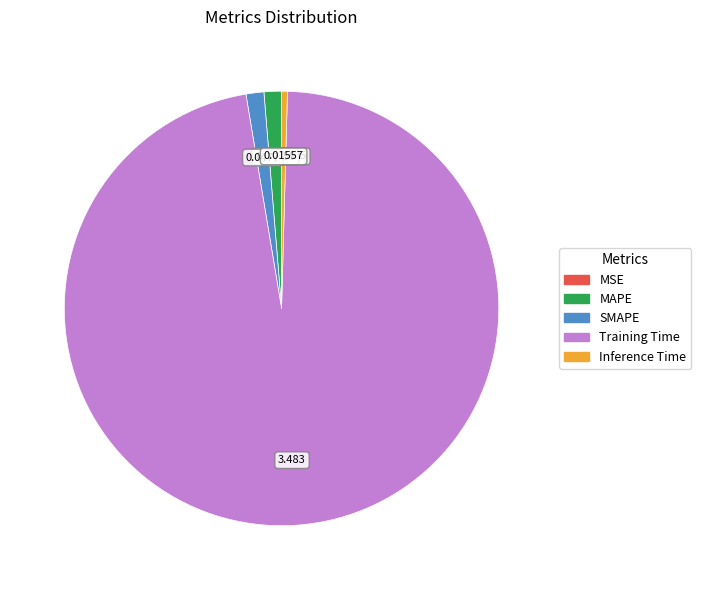

Between MAPE and Inference Time, which is larger?

MAPE